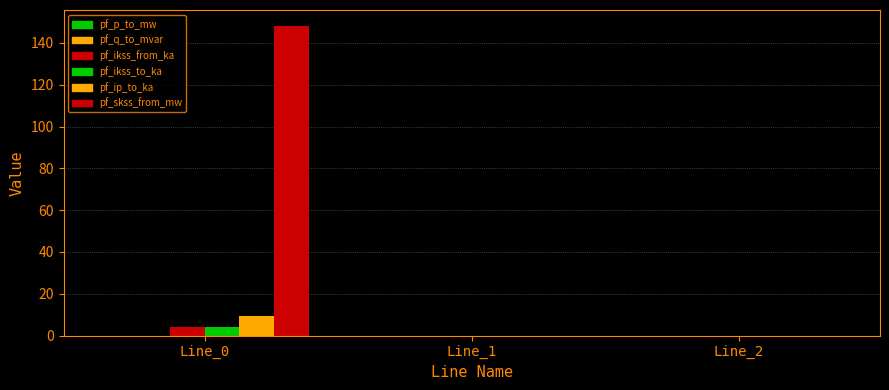

Does the chart contain stacked bars?

No